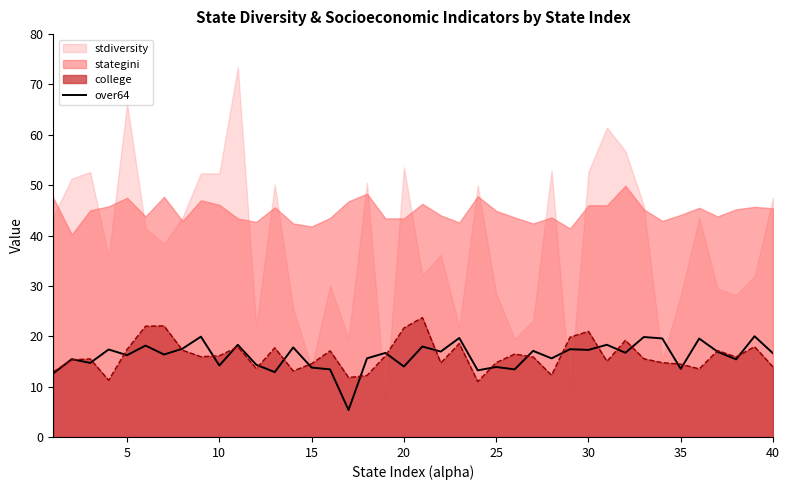

The chart shows a value of 17.0 at 21. True or false?

True